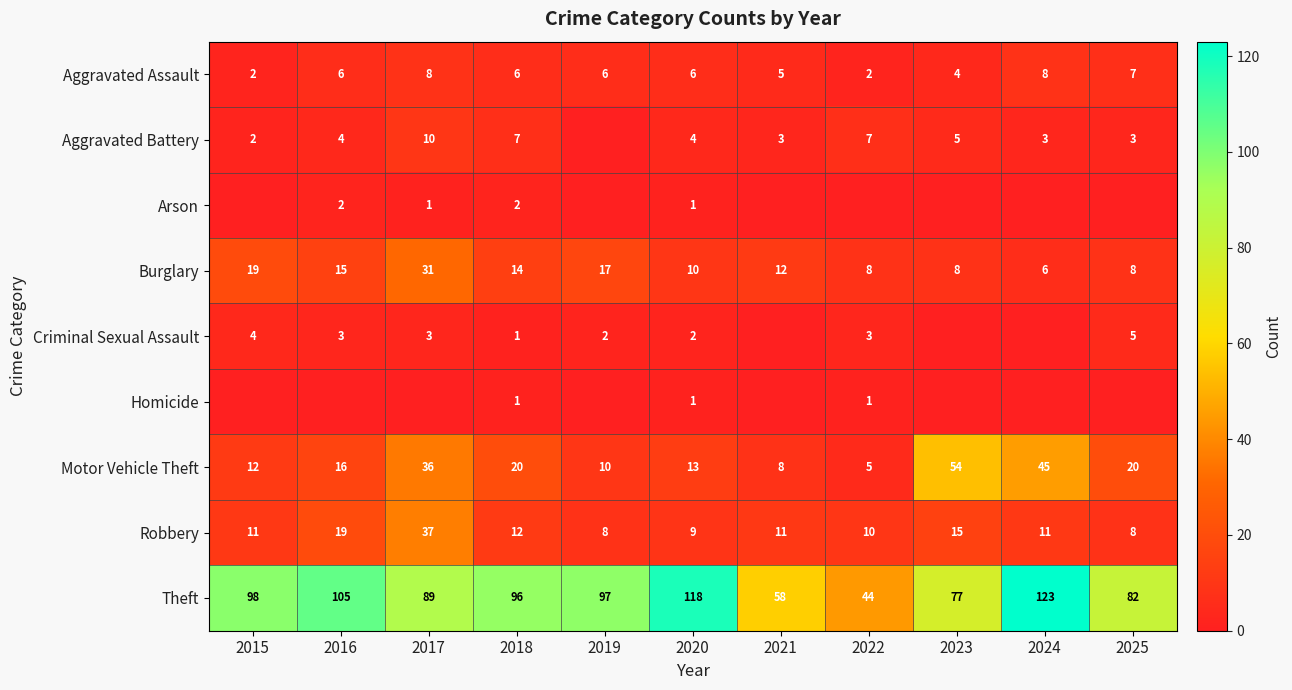

What is the difference between the maximum and minimum values in the Motor Vehicle Theft series?

49